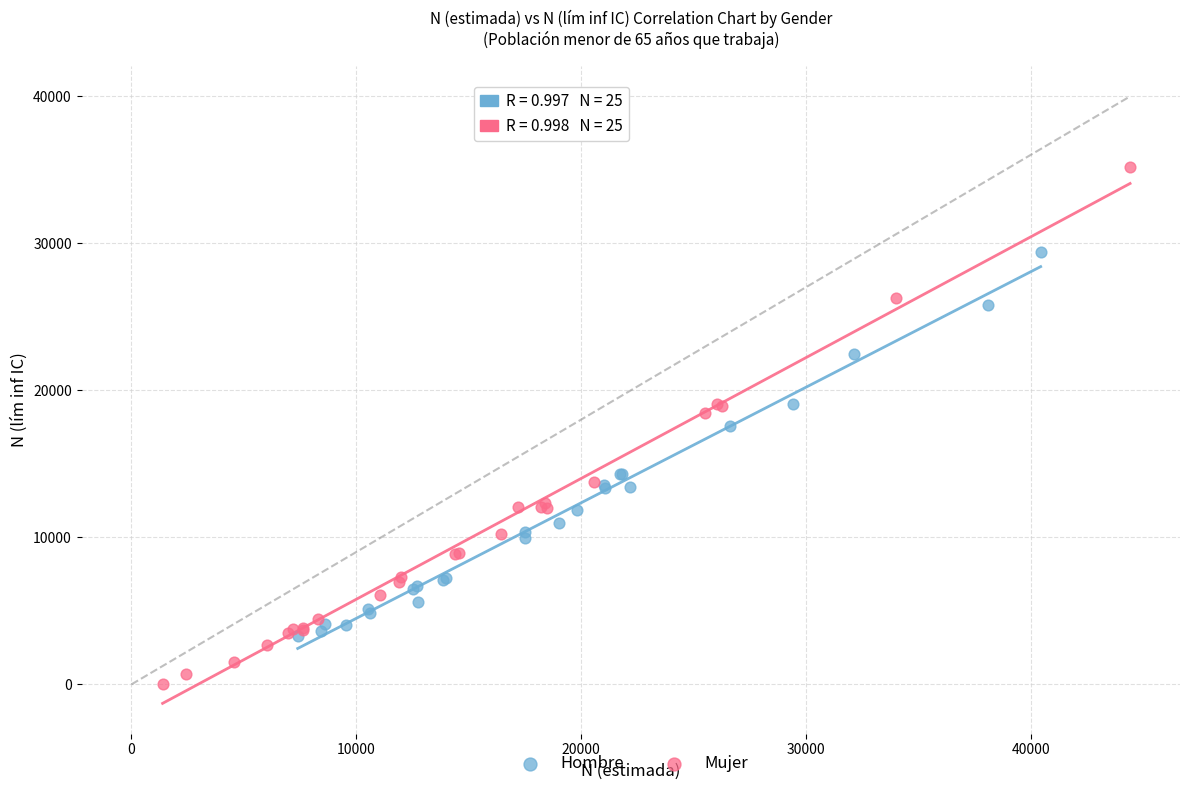

Which series has the largest Y range (max minus min)?

Mujer